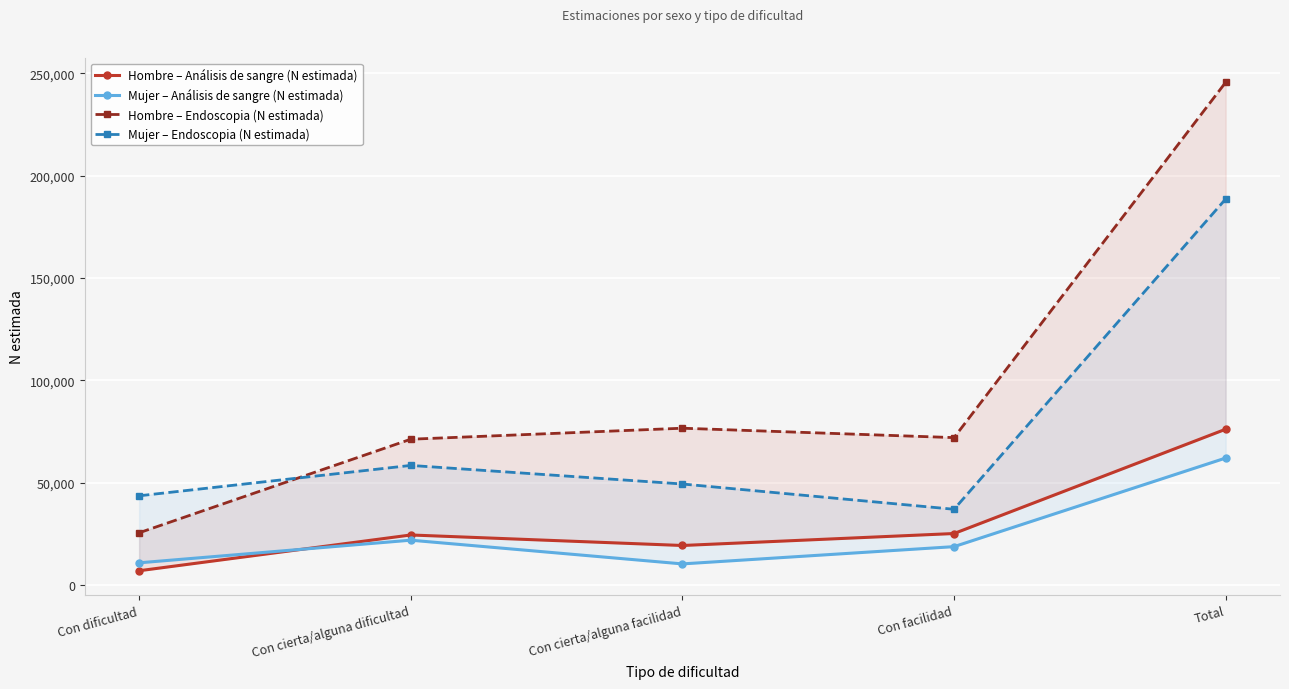

What is the spread (max minus min) of values at Con cierta/alguna facilidad?

66258